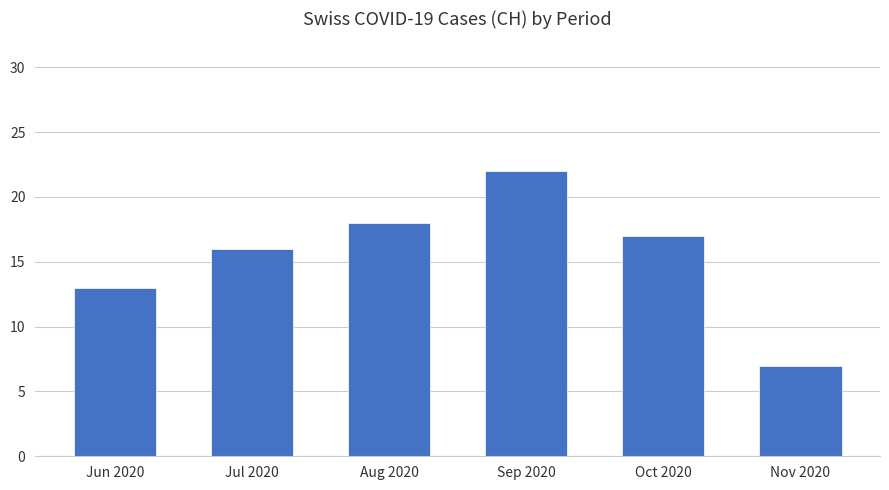

List the labels in order of value, largest first.

Sep 2020, Aug 2020, Oct 2020, Jul 2020, Jun 2020, Nov 2020